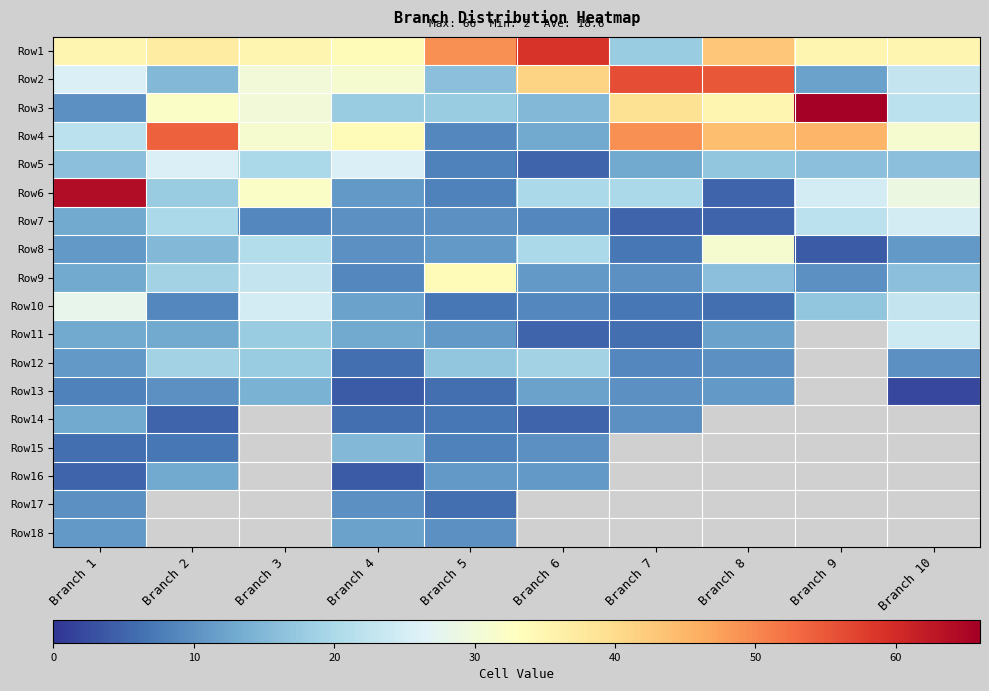

The value of Row14 at Branch 6 is 2.7. True or false?

False